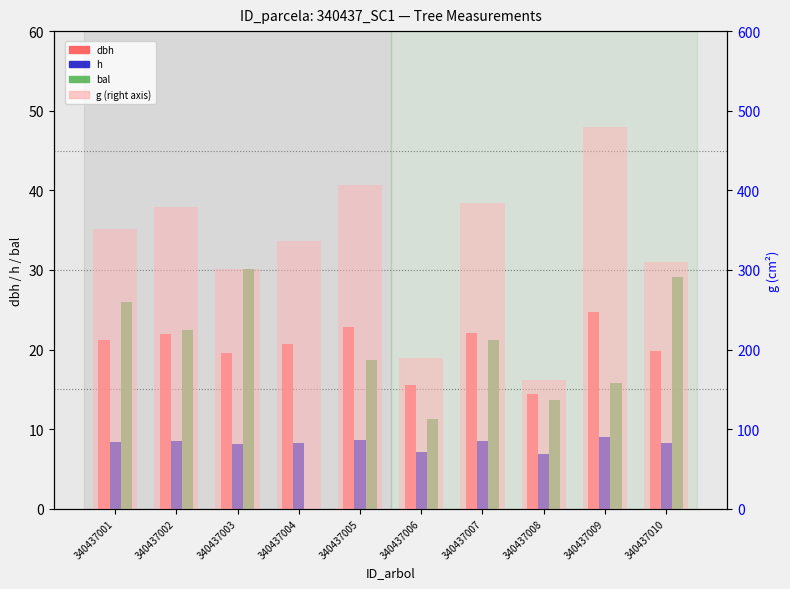

Between 340437006 and 340437009, which series saw the biggest shift?

g